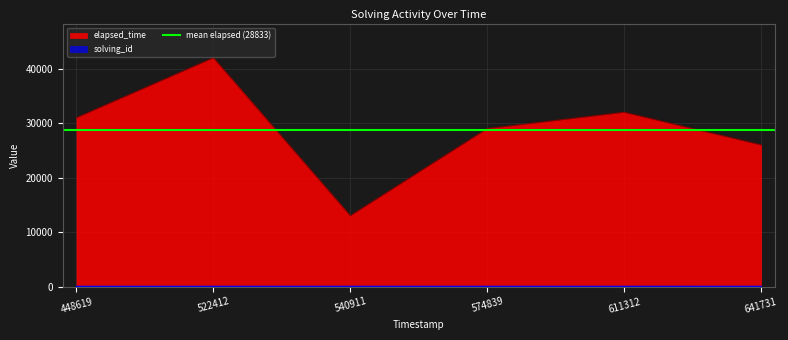

The elapsed_time series shows 29000 at 574839. True or false?

True